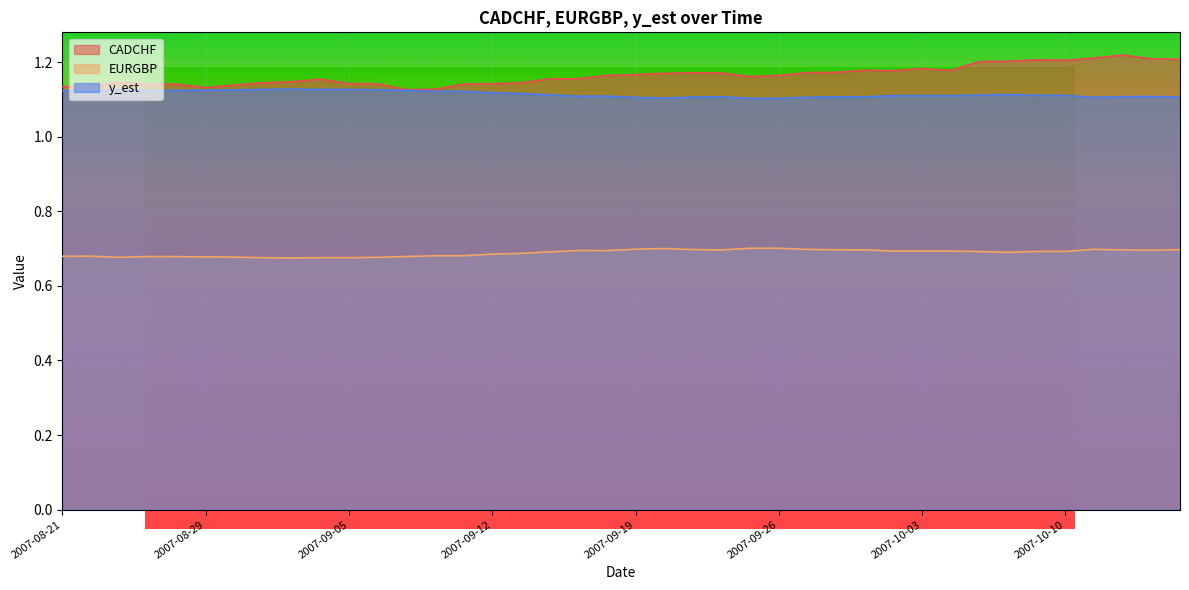

How many series are shown in this chart?

3